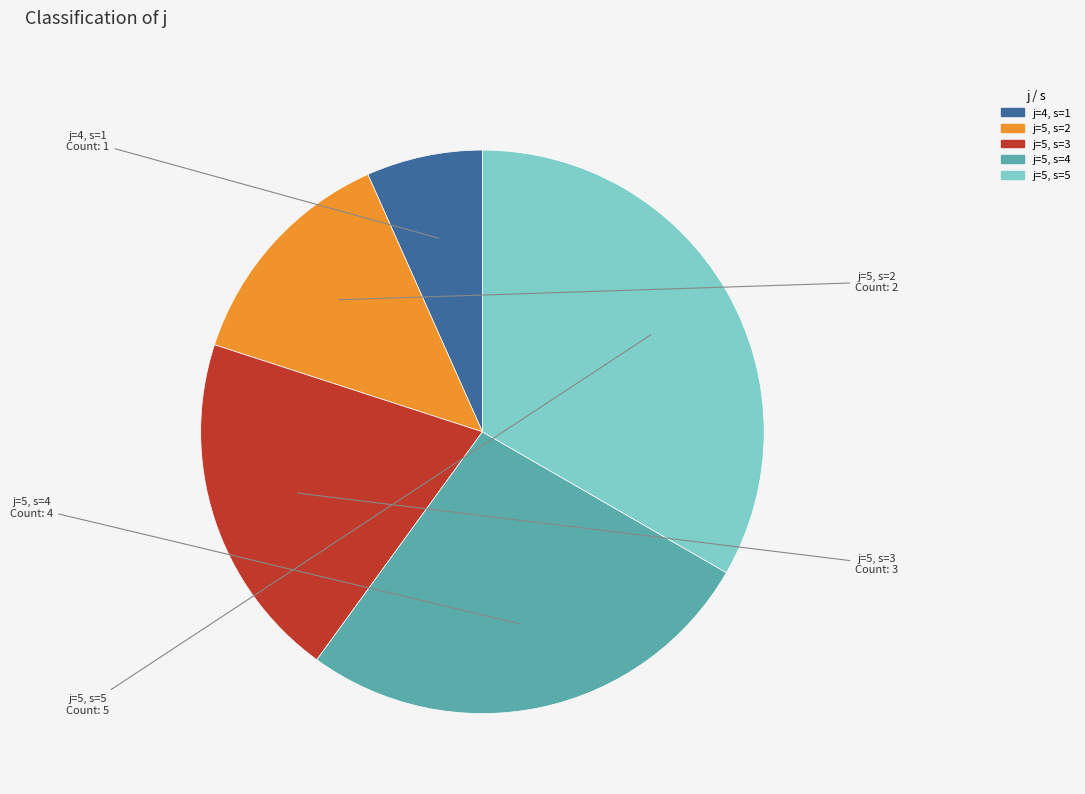

Is there any slice that represents more than half of the pie?

No